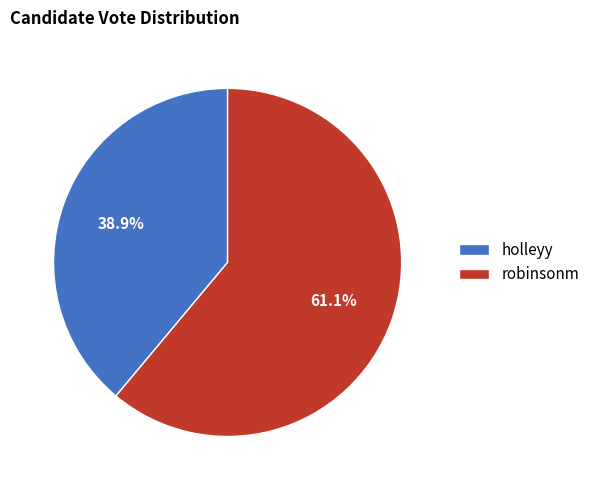

Approximately how many times larger is the value at robinsonm compared to holleyy?

1.6